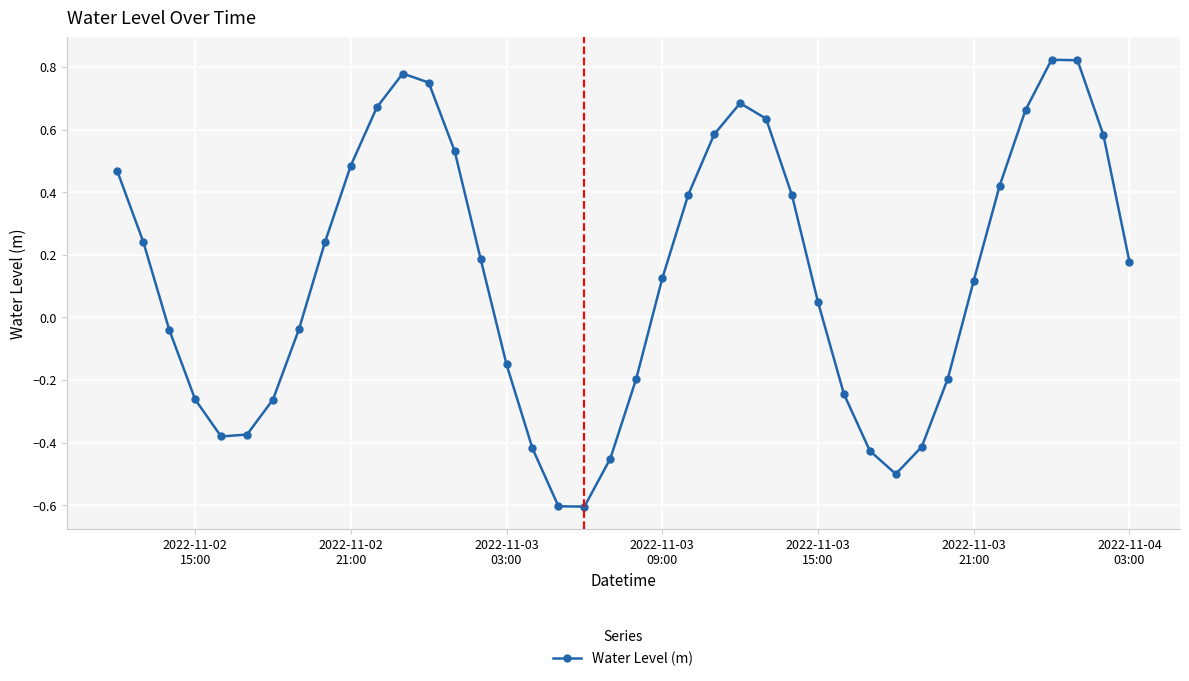

What is the smallest value displayed?

-0.6